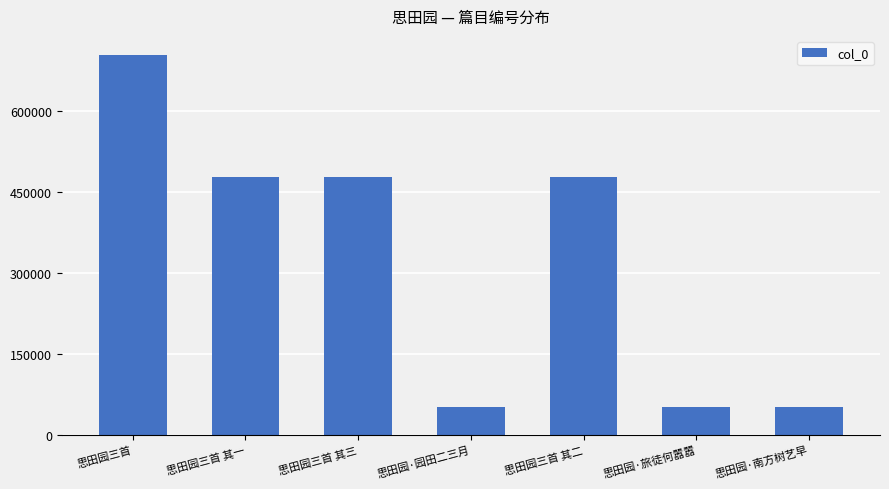

At which label does the data first exceed 477977?

思田园三首